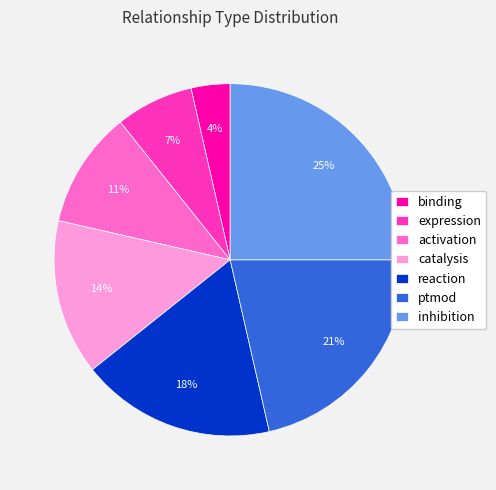

Rank the categories by value from highest to lowest.

inhibition, ptmod, reaction, catalysis, activation, expression, binding